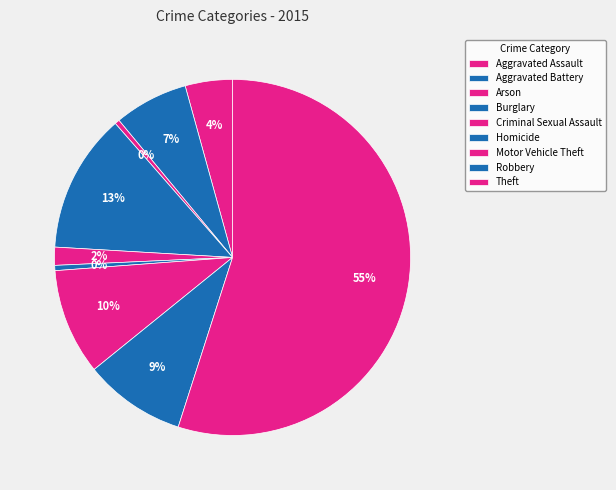

Count the number of slices in the pie.

9